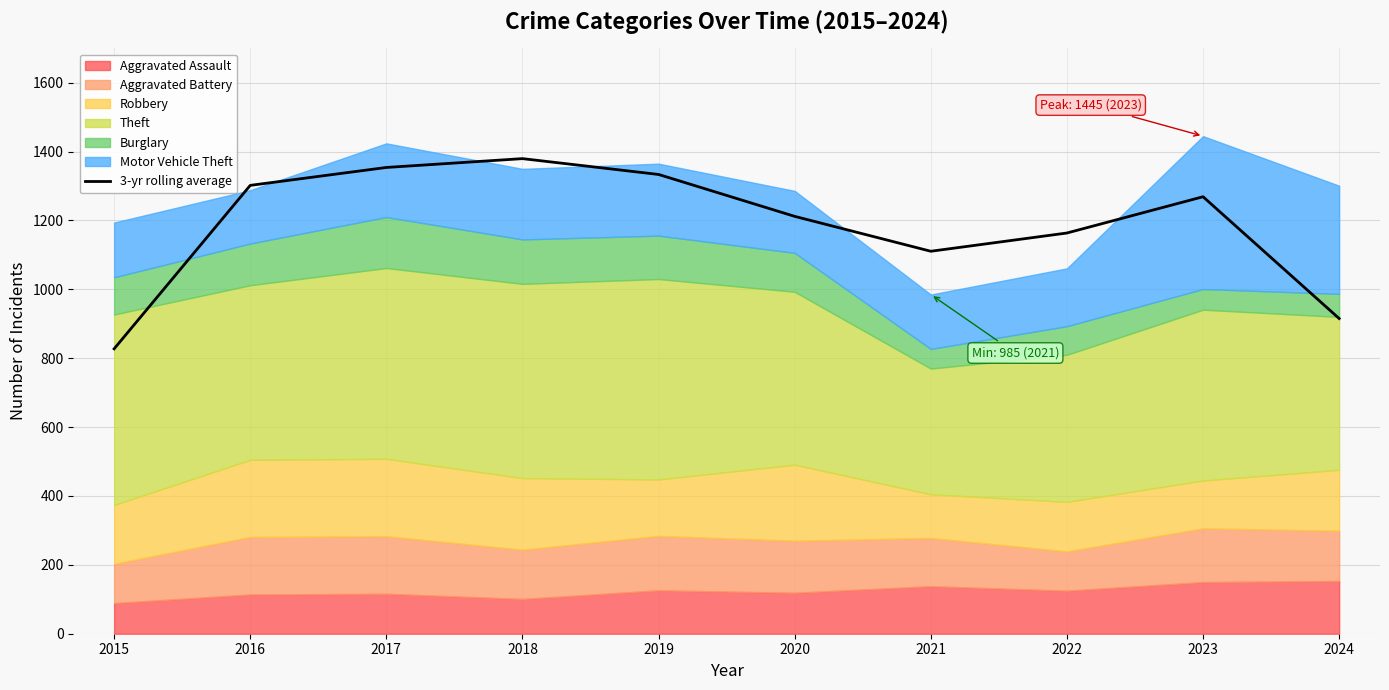

Reading left to right, what are all the values shown in this chart?

827.3	1302.0	1354.0	1379.7	1333.7	1212.0	1110.7	1163.7	1269.0	915.3